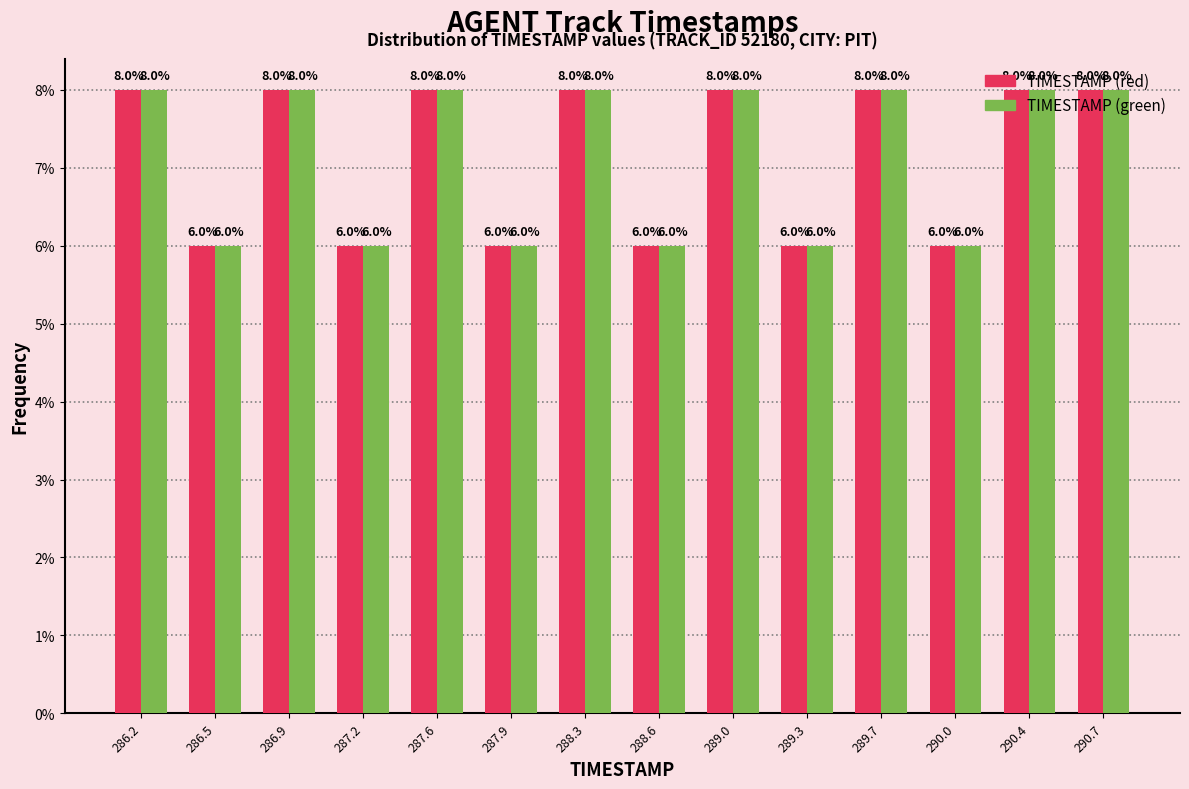

Reading left to right, transcribe this chart: for each range on the x-axis, give the height of each series' bar.

286.00 to 286.35: TIMESTAMP (red)=8.0	TIMESTAMP (green)=8.0
286.35 to 286.70: TIMESTAMP (red)=6.0	TIMESTAMP (green)=6.0
286.70 to 287.05: TIMESTAMP (red)=8.0	TIMESTAMP (green)=8.0
287.05 to 287.40: TIMESTAMP (red)=6.0	TIMESTAMP (green)=6.0
287.40 to 287.75: TIMESTAMP (red)=8.0	TIMESTAMP (green)=8.0
287.75 to 288.10: TIMESTAMP (red)=6.0	TIMESTAMP (green)=6.0
288.10 to 288.45: TIMESTAMP (red)=8.0	TIMESTAMP (green)=8.0
288.45 to 288.80: TIMESTAMP (red)=6.0	TIMESTAMP (green)=6.0
288.80 to 289.15: TIMESTAMP (red)=8.0	TIMESTAMP (green)=8.0
289.15 to 289.50: TIMESTAMP (red)=6.0	TIMESTAMP (green)=6.0
289.50 to 289.85: TIMESTAMP (red)=8.0	TIMESTAMP (green)=8.0
289.85 to 290.20: TIMESTAMP (red)=6.0	TIMESTAMP (green)=6.0
290.20 to 290.55: TIMESTAMP (red)=8.0	TIMESTAMP (green)=8.0
290.55 to 290.90: TIMESTAMP (red)=8.0	TIMESTAMP (green)=8.0